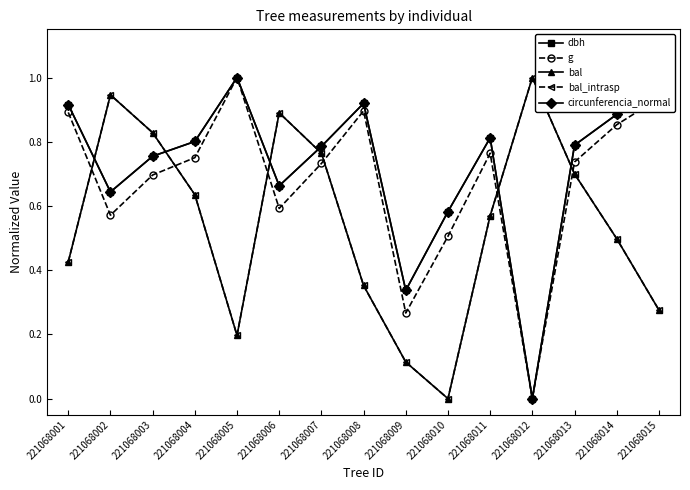

Which label corresponds to the smallest value in the chart?

221068012